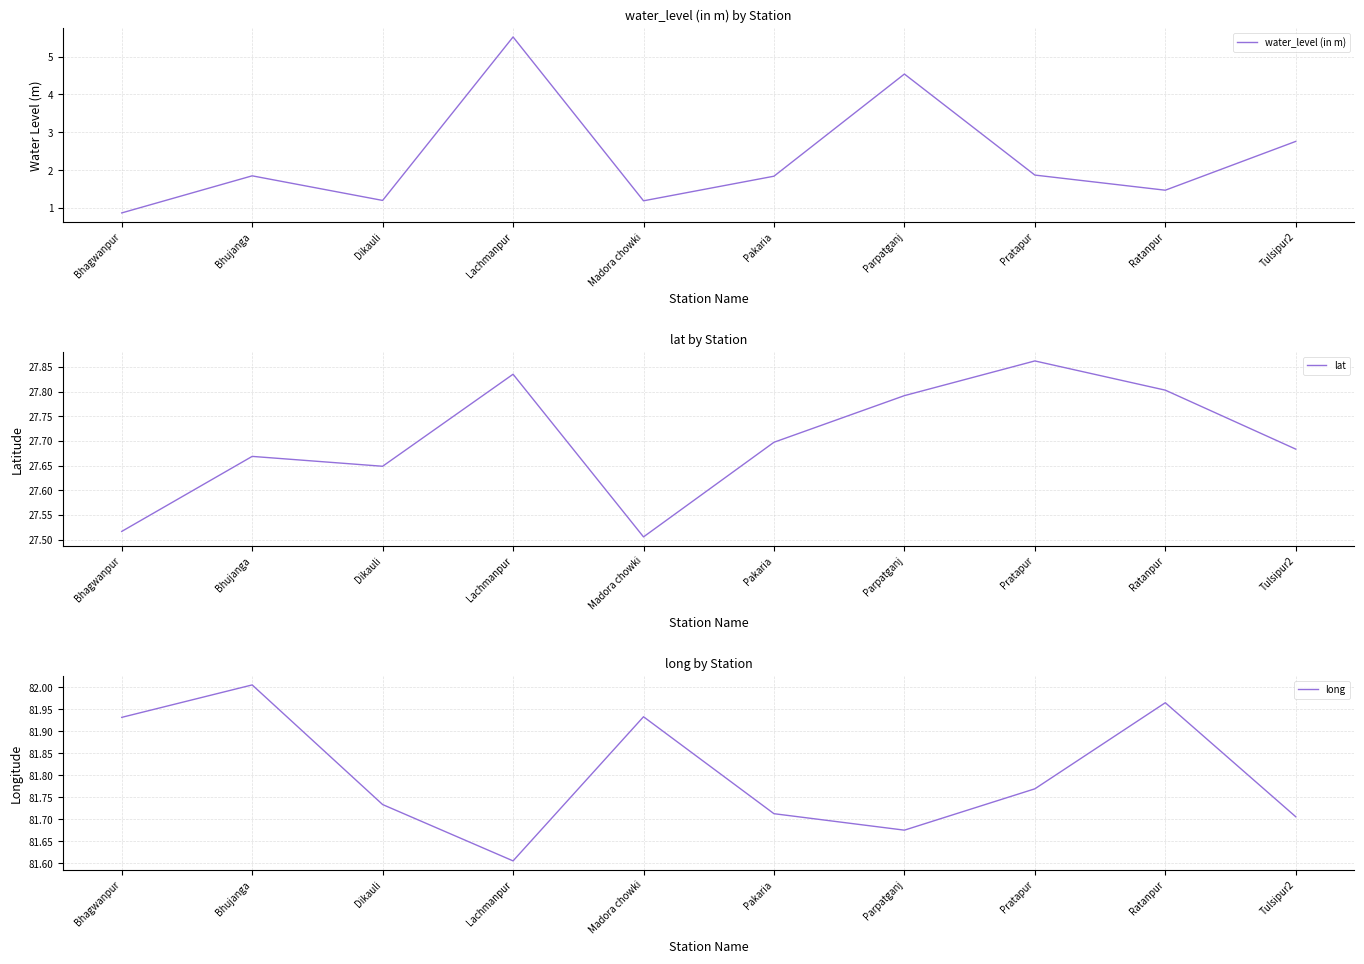

What are all the series names shown in the legend?

water_level (in m), lat, long